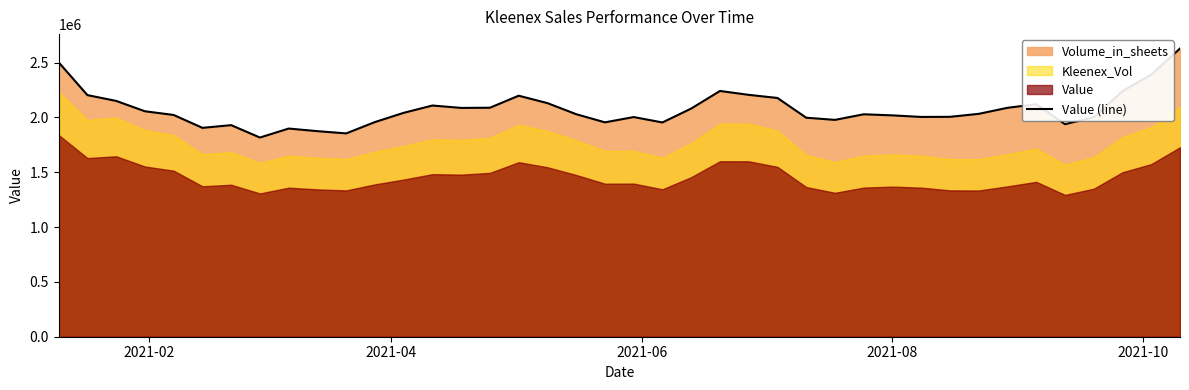

What is the maximum value for Value (line)?

2627521.4